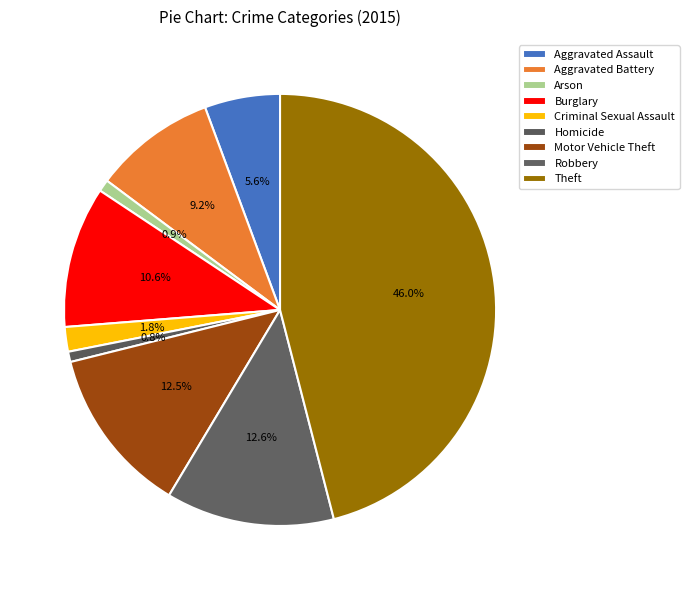

Is there any slice that represents more than half of the pie?

No